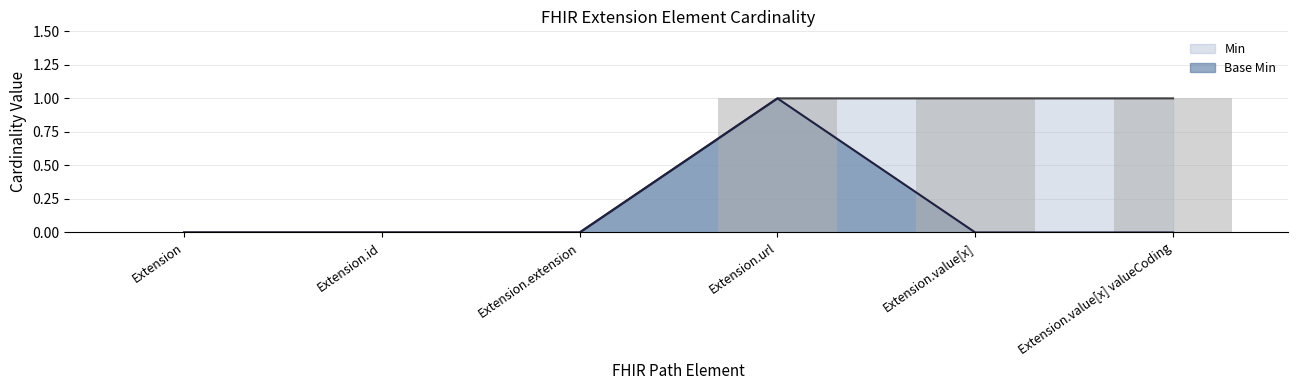

True or false: Base Min has a value of 0 at Extension.value[x] valueCoding.

True